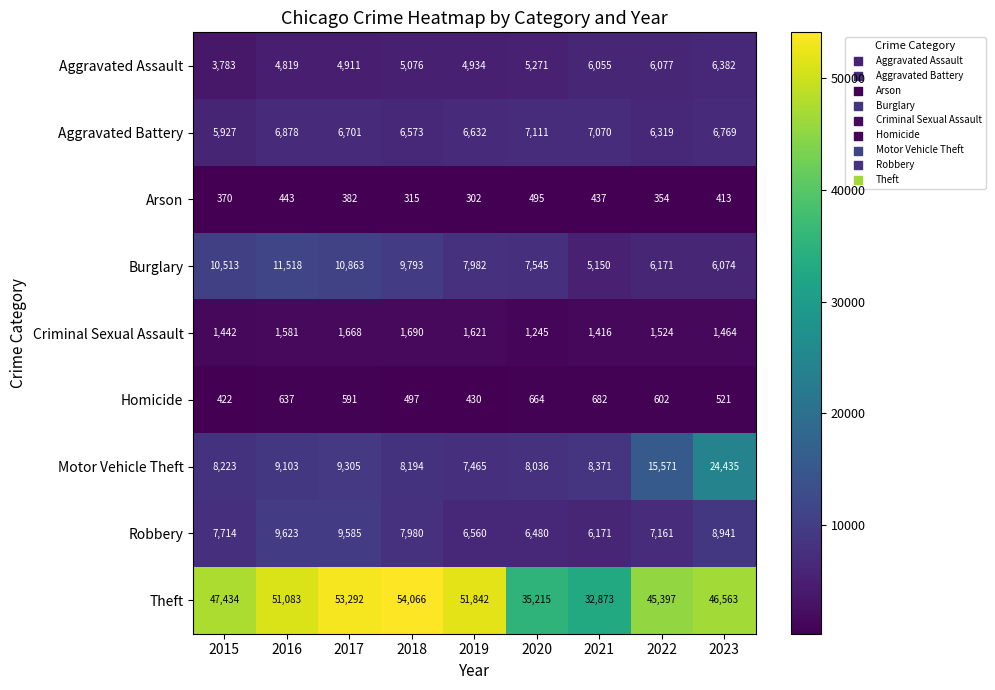

At 2015, list the series in order from largest to smallest.

Theft, Burglary, Motor Vehicle Theft, Robbery, Aggravated Battery, Aggravated Assault, Criminal Sexual Assault, Homicide, Arson